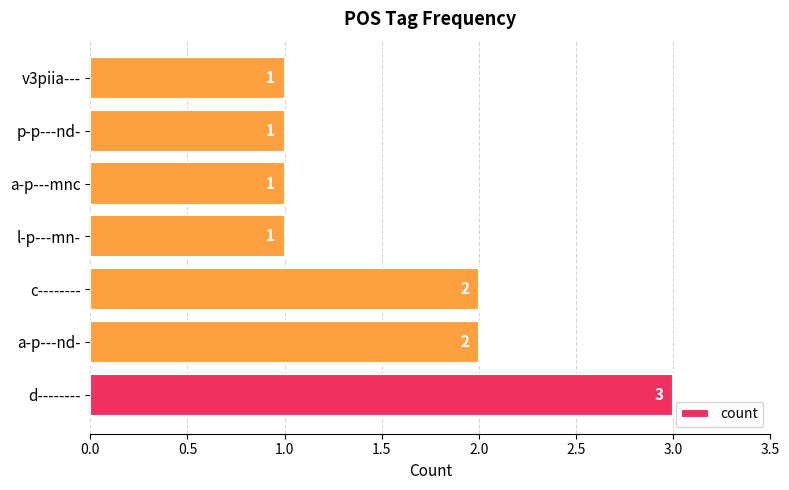

Approximately how many times larger is the value at a-p---mnc compared to v3piia---?

1.0